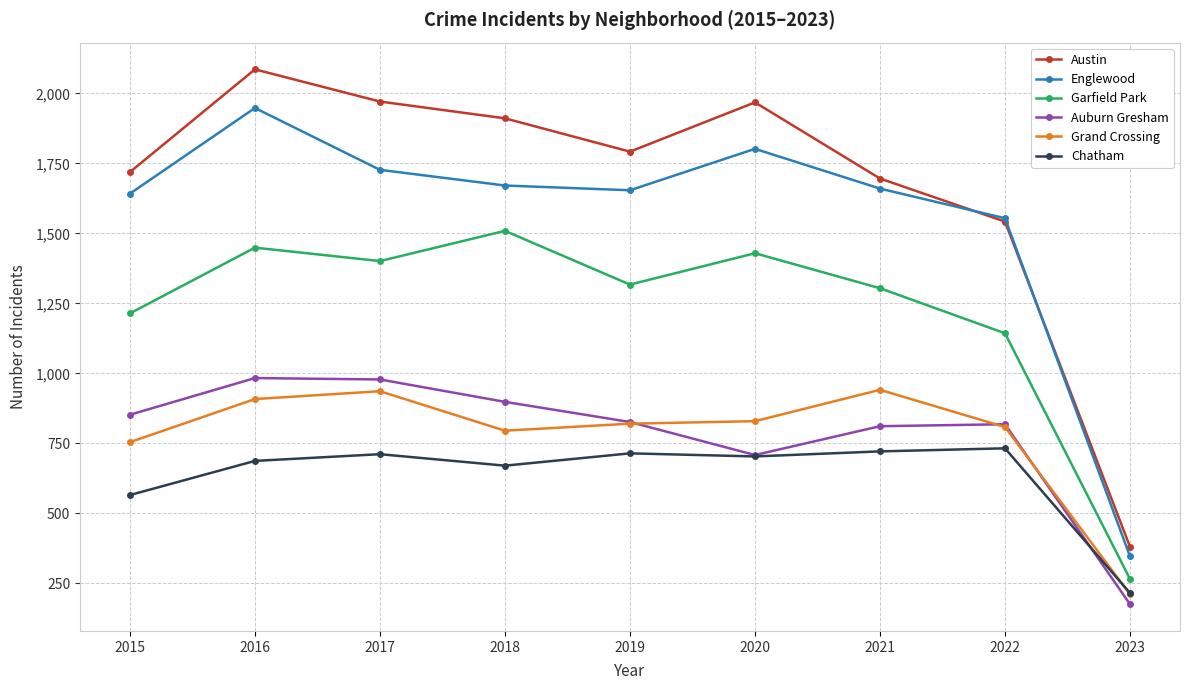

What is the value of the Englewood point at the 8th from the left?

1554